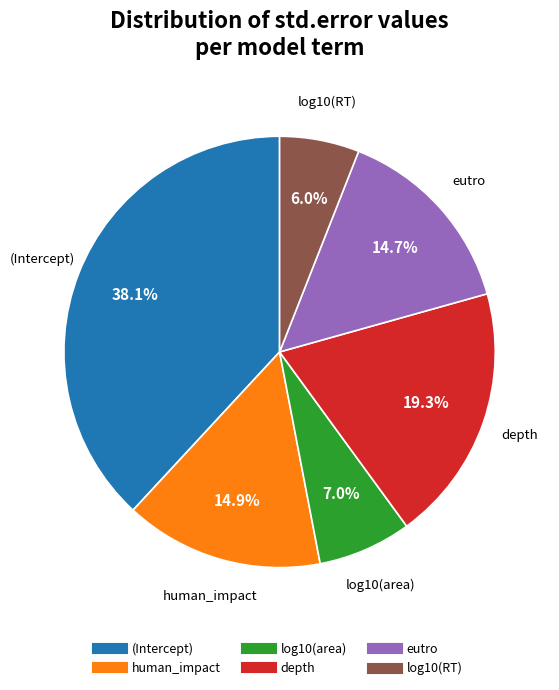

What is the smallest slice in the pie chart?

log10(RT)